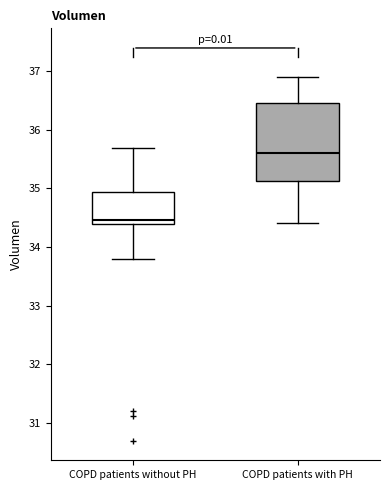

Where does the median line of the box for COPD patients without PH sit on the y-axis? The values are not printed on the chart, so give them approximately, as read against the axis.

34.5